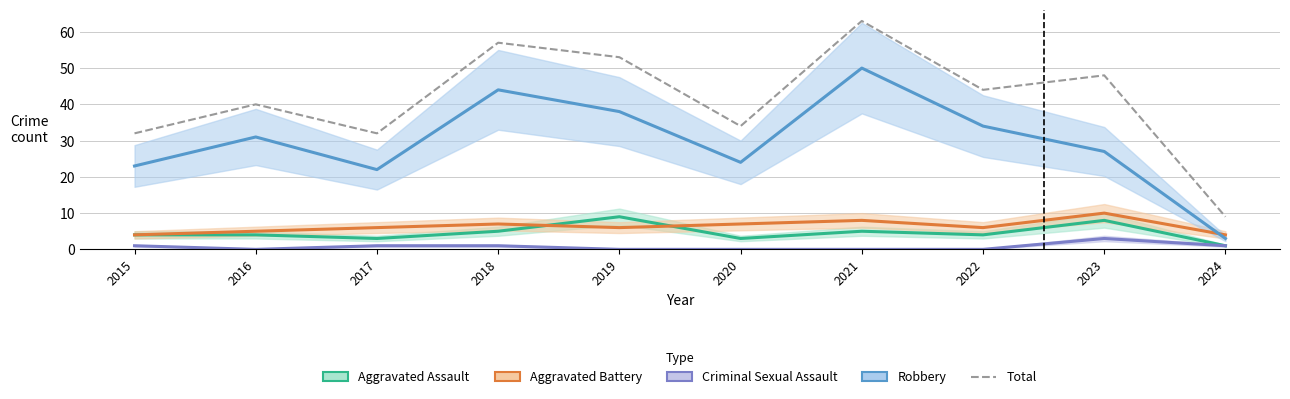

What is the difference between the second highest and second lowest values?

25